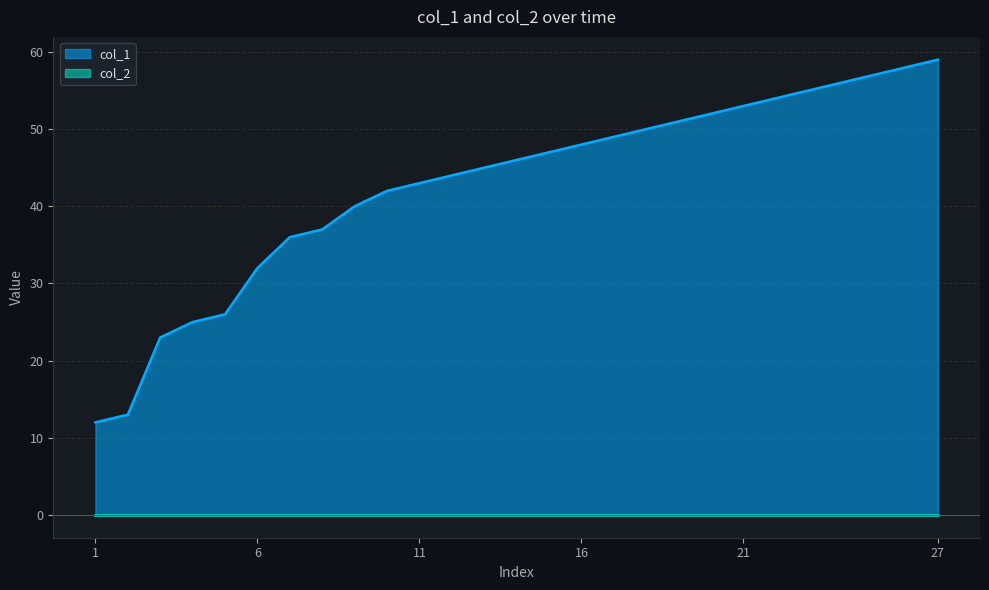

What is the difference between the maximum and minimum values in the col_1 series?

47